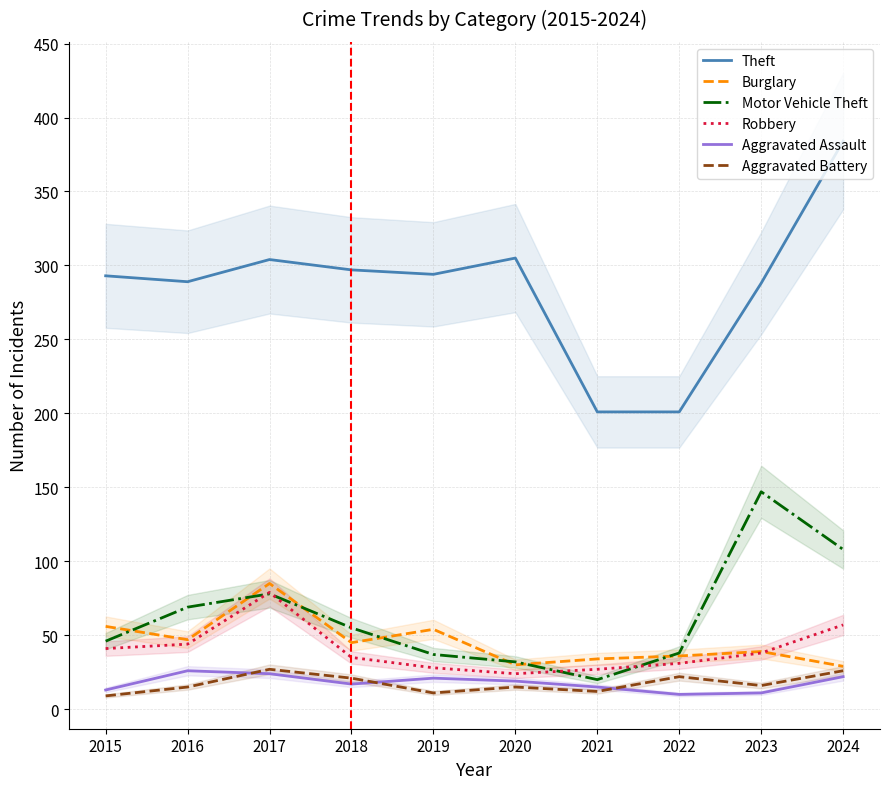

What is the average value of the Aggravated Battery series?

17